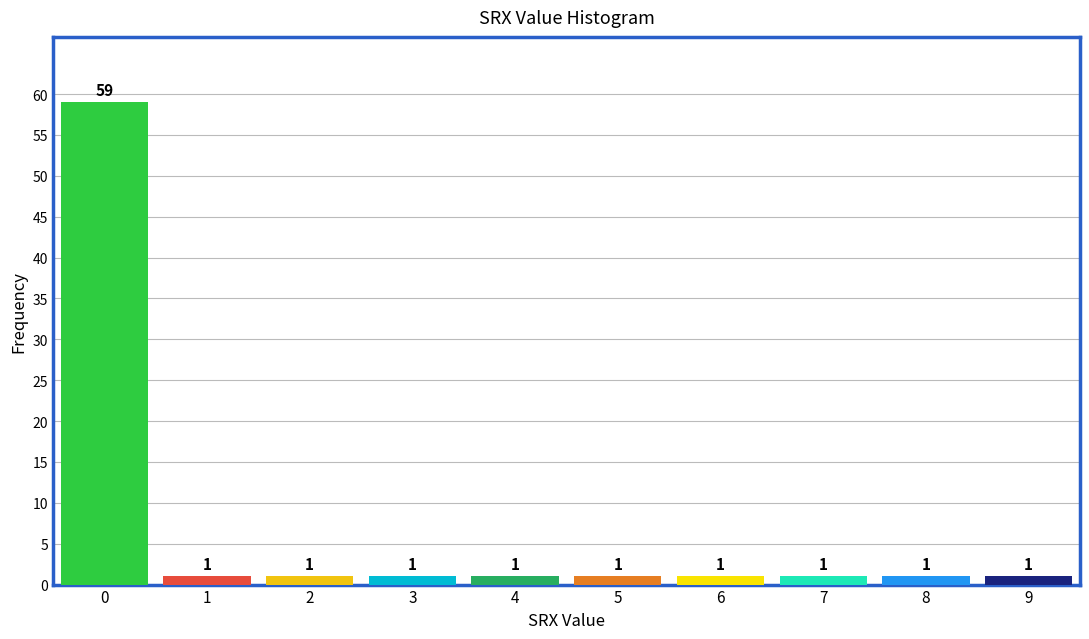

Reading left to right, what are all the values shown in this chart?

59	1	1	1	1	1	1	1	1	1